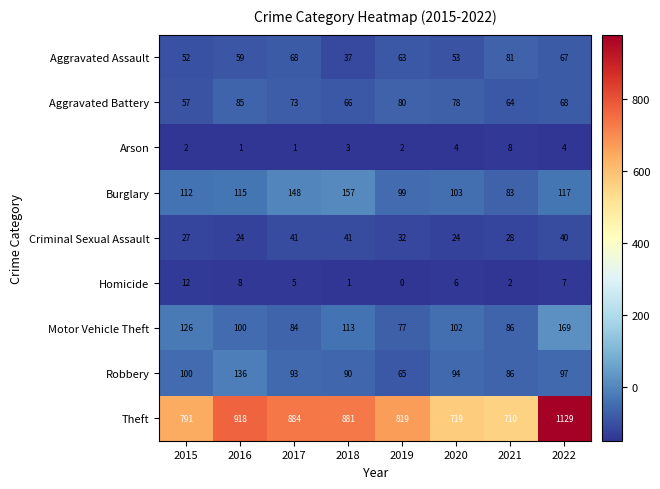

What is the average value of the Aggravated Assault series?

60